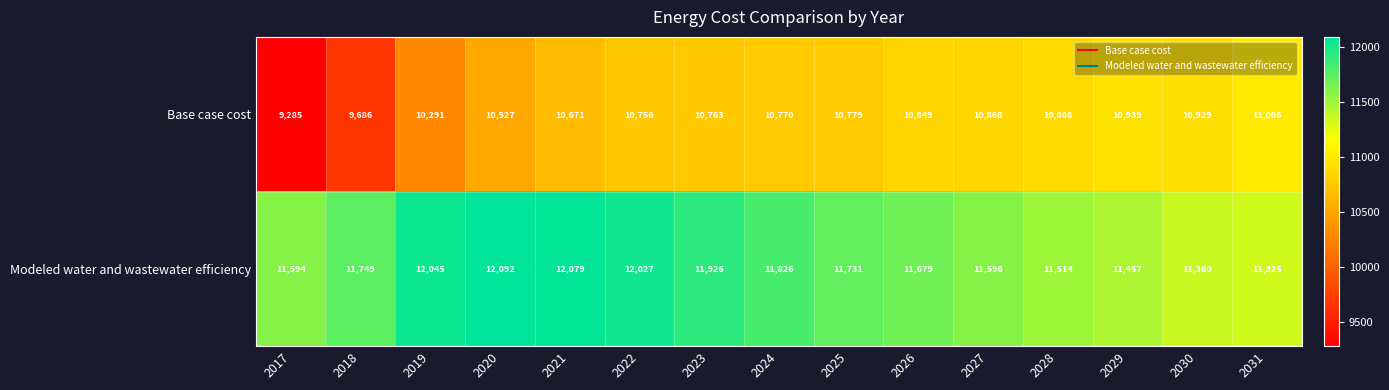

The Modeled water and wastewater efficiency series shows 17295 at 2027. True or false?

False